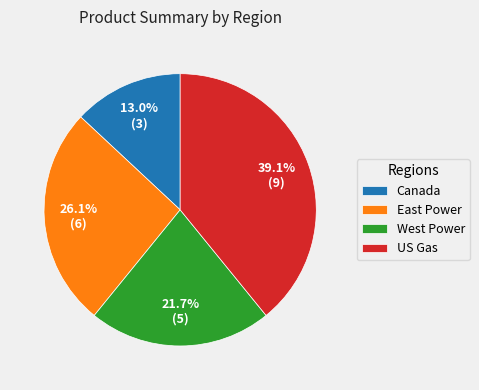

How many slices are in this pie chart?

4